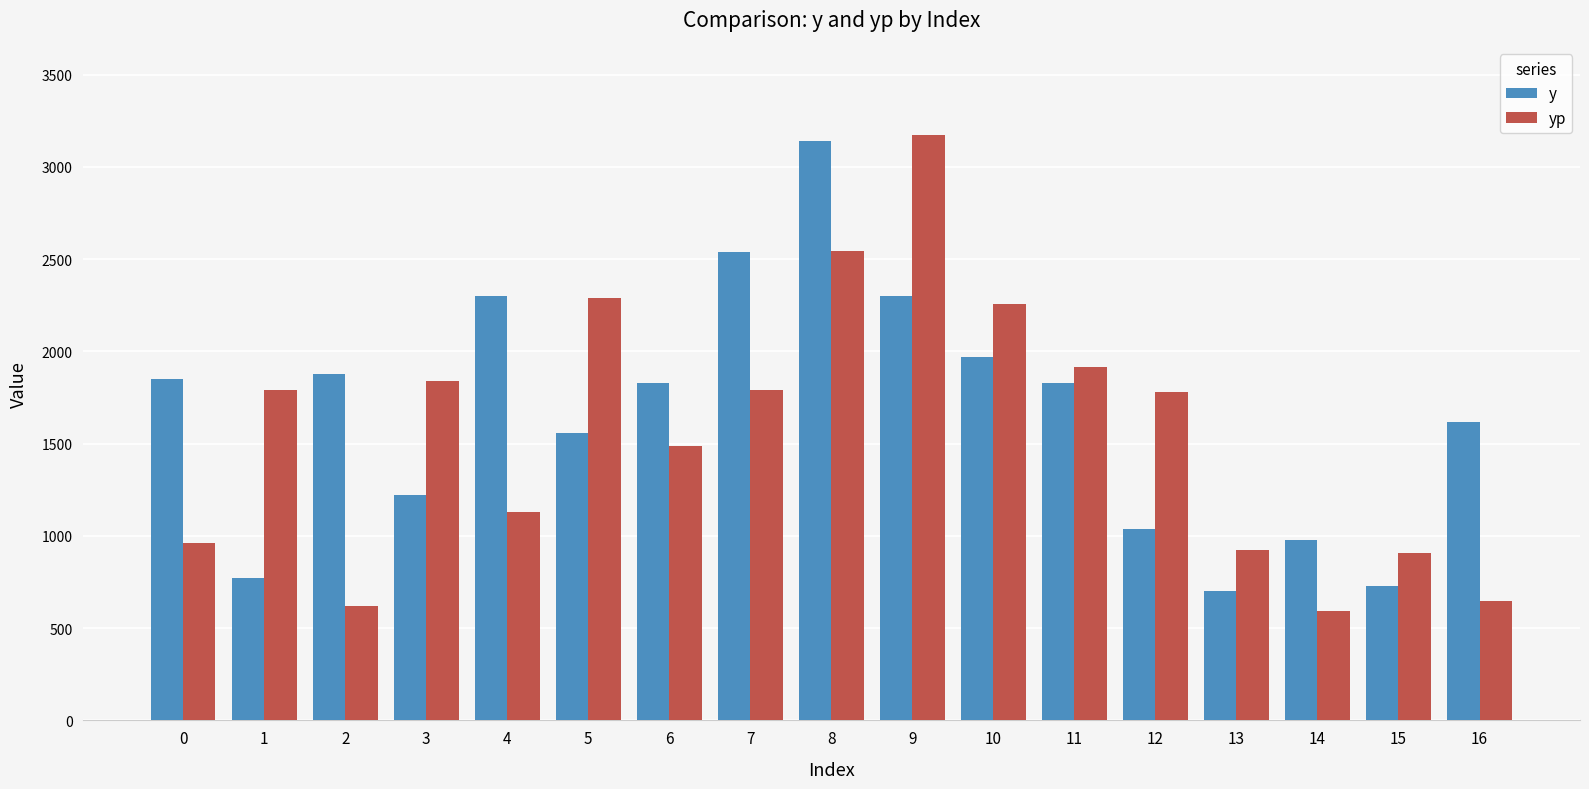

Is the value of y at 14 greater than the value of yp at 2?

Yes